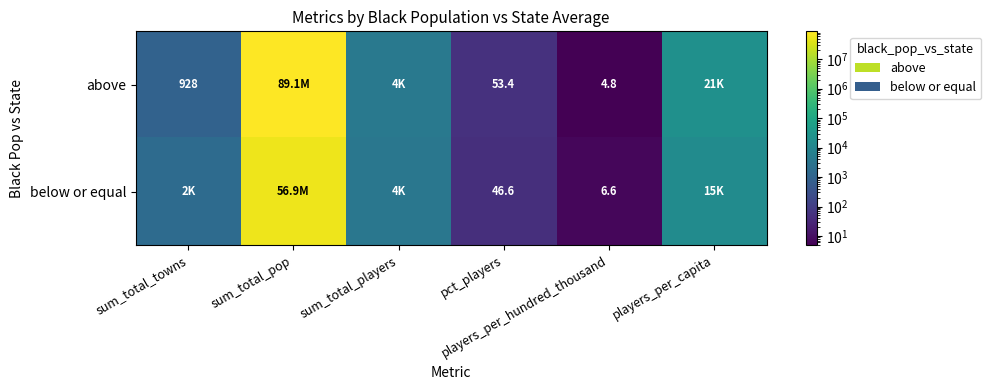

Which series has the widest spread of values?

above